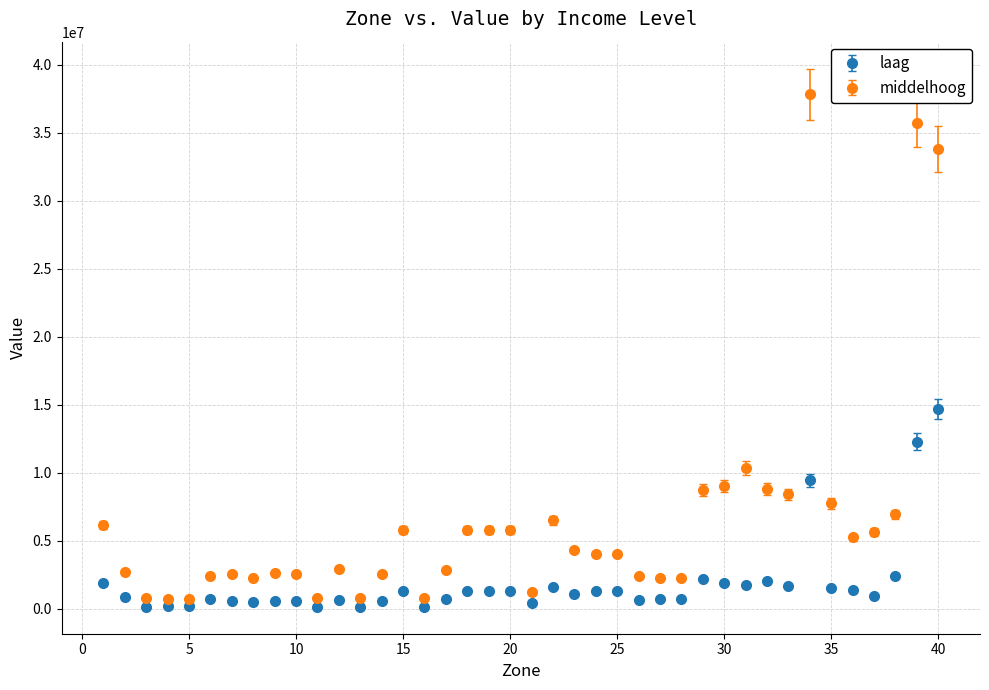

Which series has the widest spread of values?

middelhoog